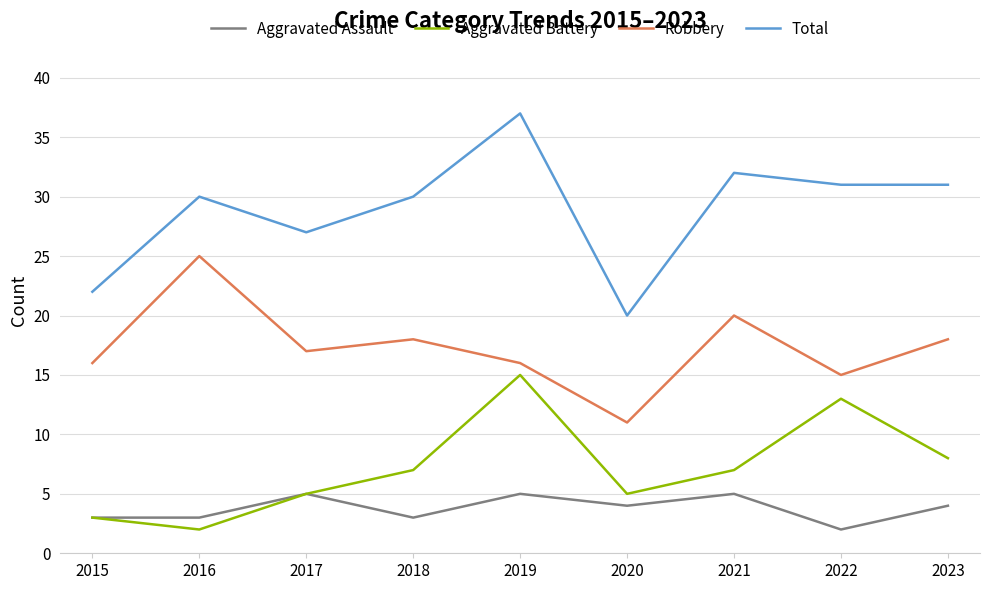

What is the difference between the highest and lowest values at 2015?

19